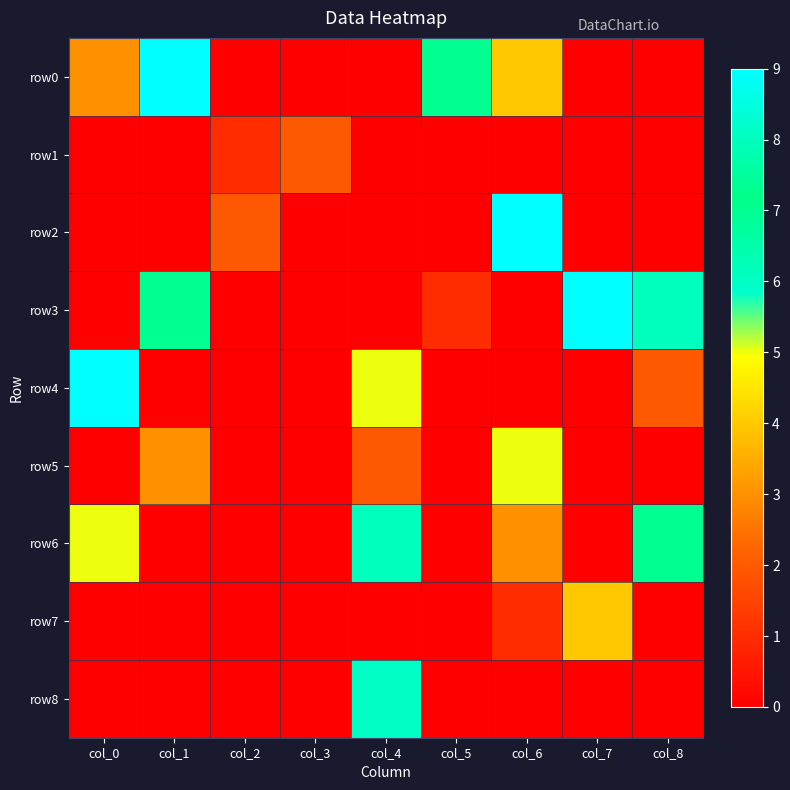

Reading left to right, list all the values displayed in this chart.

row0: col_0=3	col_1=9	col_2=0	col_3=0	col_4=0	col_5=7	col_6=4	col_7=0	col_8=0
row1: col_0=0	col_1=0	col_2=1	col_3=2	col_4=0	col_5=0	col_6=0	col_7=0	col_8=0
row2: col_0=0	col_1=0	col_2=2	col_3=0	col_4=0	col_5=0	col_6=9	col_7=0	col_8=0
row3: col_0=0	col_1=7	col_2=0	col_3=0	col_4=0	col_5=1	col_6=0	col_7=9	col_8=8
row4: col_0=9	col_1=0	col_2=0	col_3=0	col_4=5	col_5=0	col_6=0	col_7=0	col_8=2
row5: col_0=0	col_1=3	col_2=0	col_3=0	col_4=2	col_5=0	col_6=5	col_7=0	col_8=0
row6: col_0=5	col_1=0	col_2=0	col_3=0	col_4=8	col_5=0	col_6=3	col_7=0	col_8=7
row7: col_0=0	col_1=0	col_2=0	col_3=0	col_4=0	col_5=0	col_6=1	col_7=4	col_8=0
row8: col_0=0	col_1=0	col_2=0	col_3=0	col_4=6	col_5=0	col_6=0	col_7=0	col_8=0